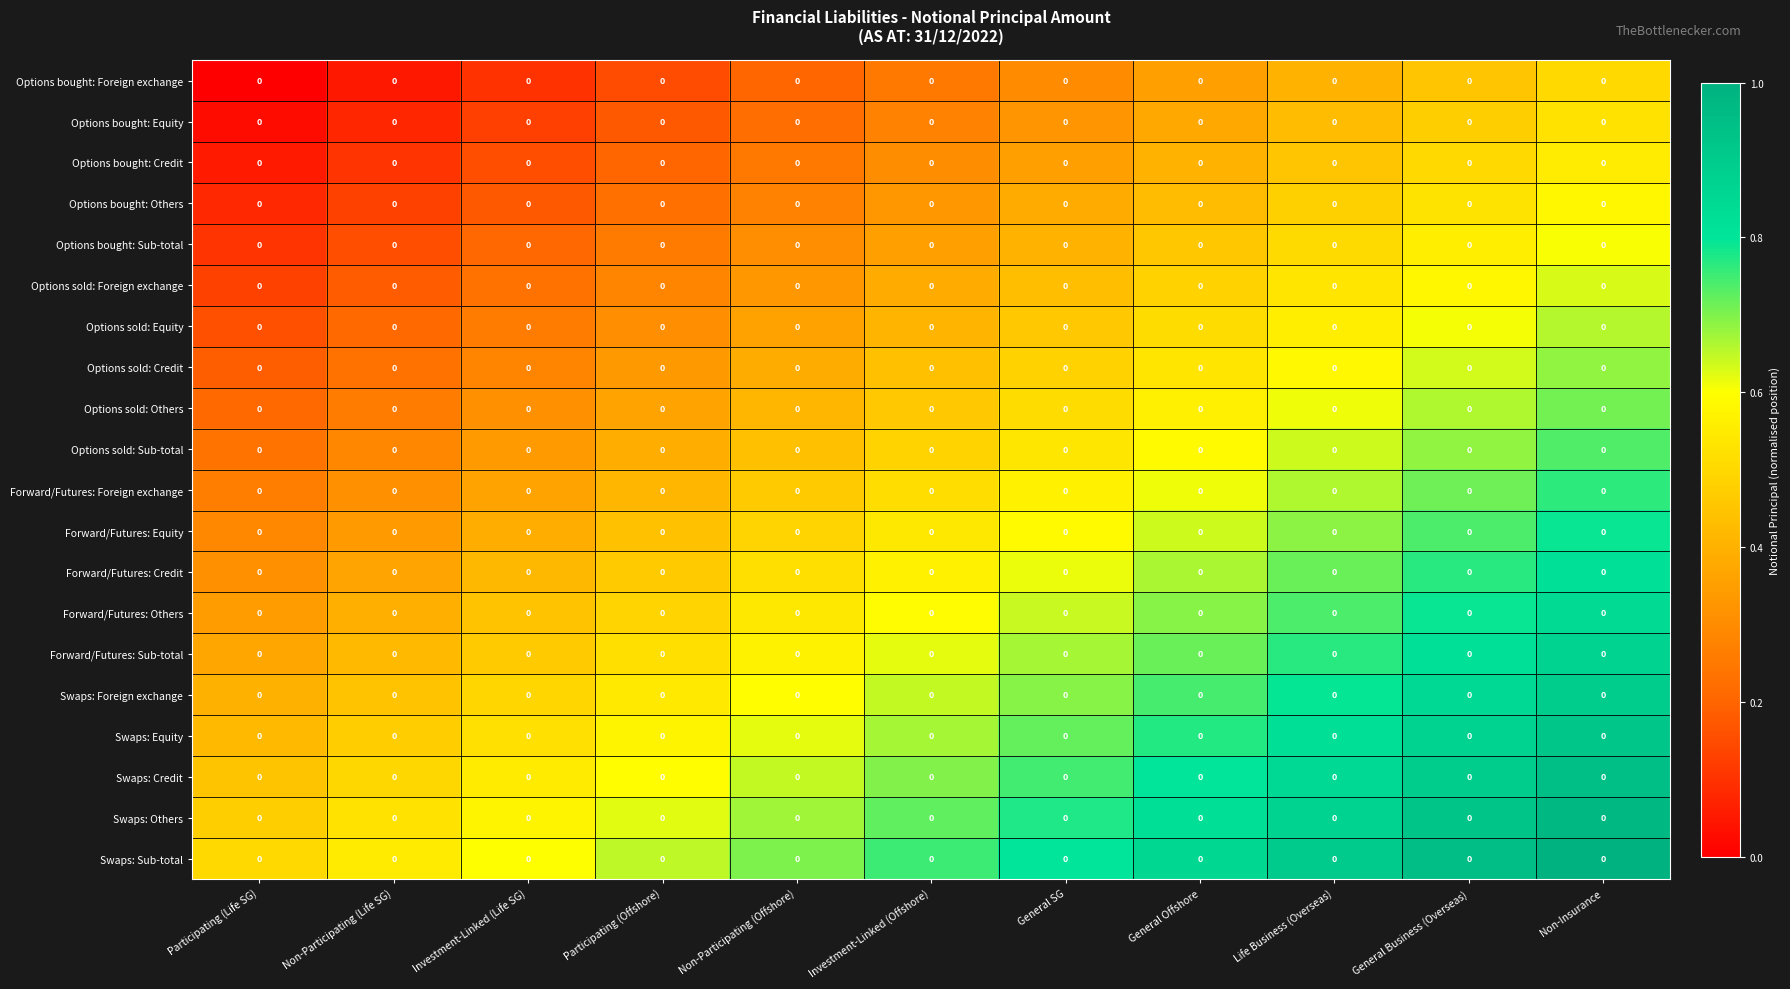

At which category does the chart reach its minimum across all series?

Participating (Life SG)